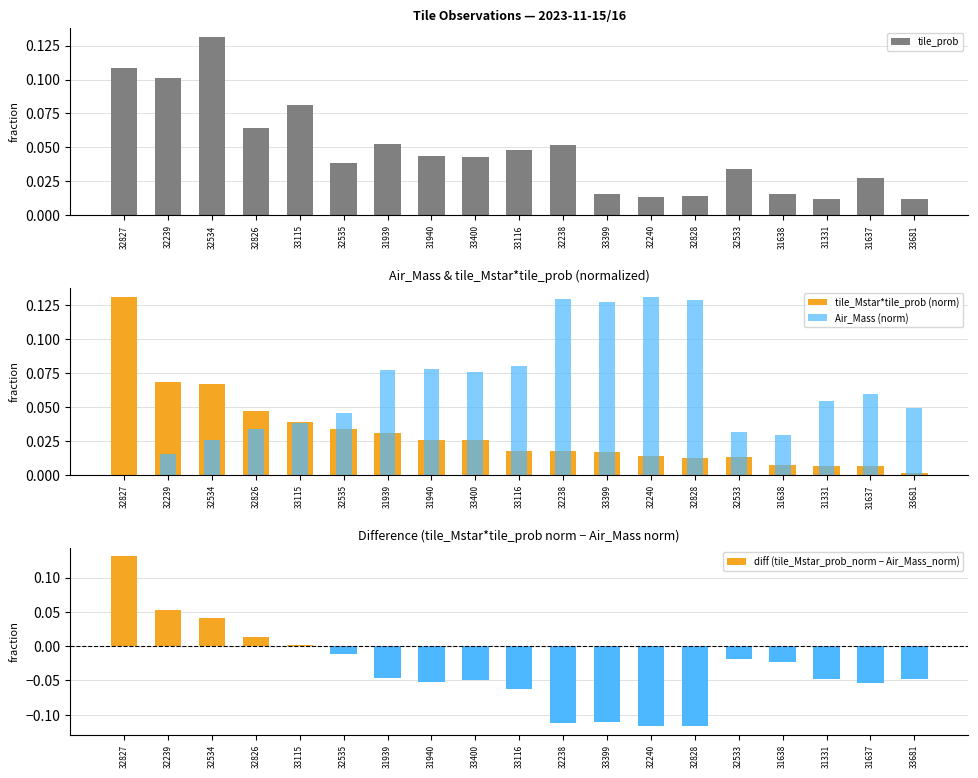

What is the difference between the highest and lowest values at 32827?

0.1